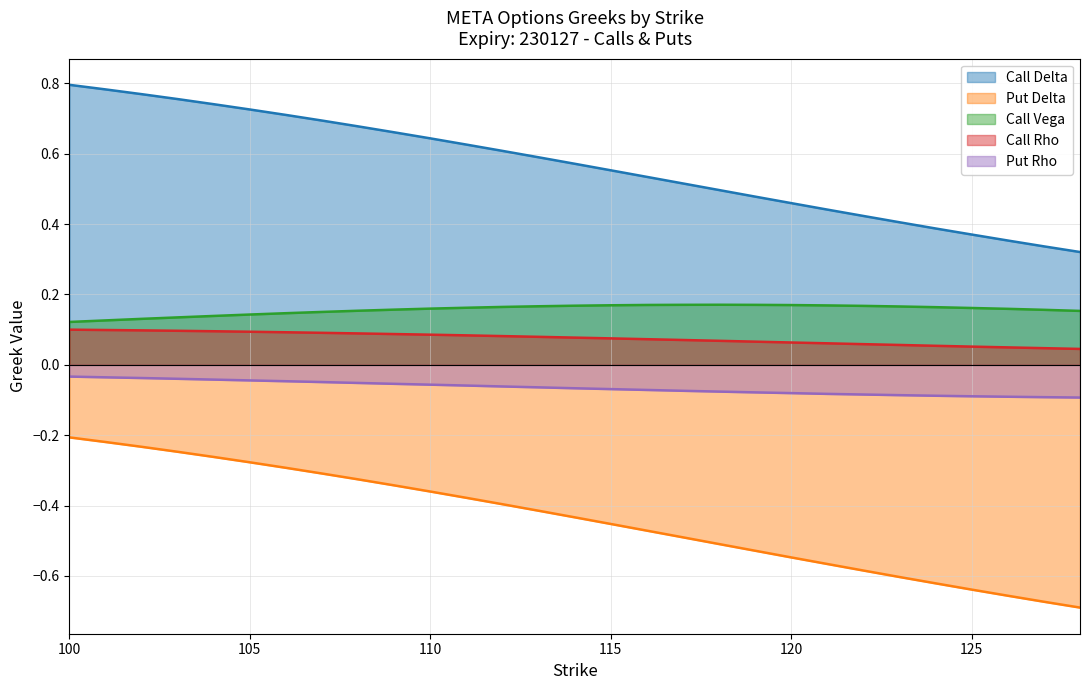

Between 121 and 125, which series saw the biggest shift?

Put Delta